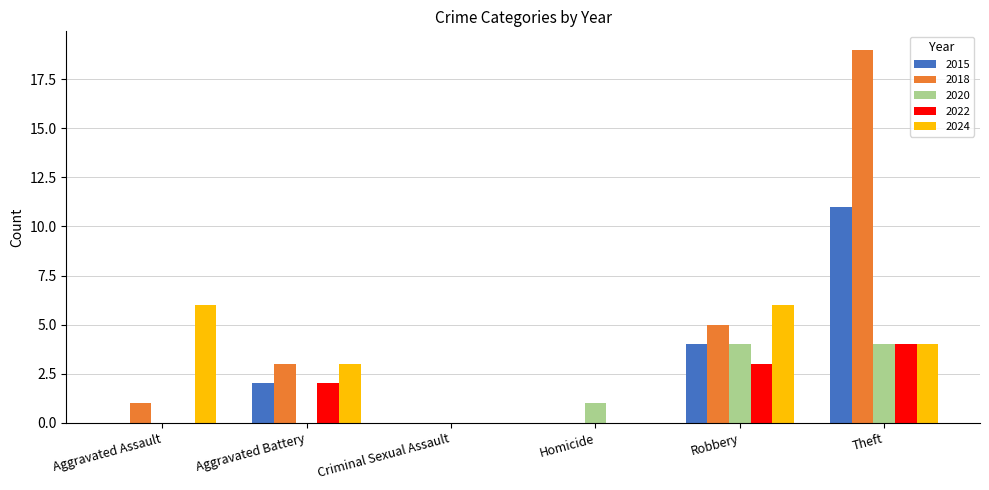

The 2024 series shows 4 at Theft. True or false?

True